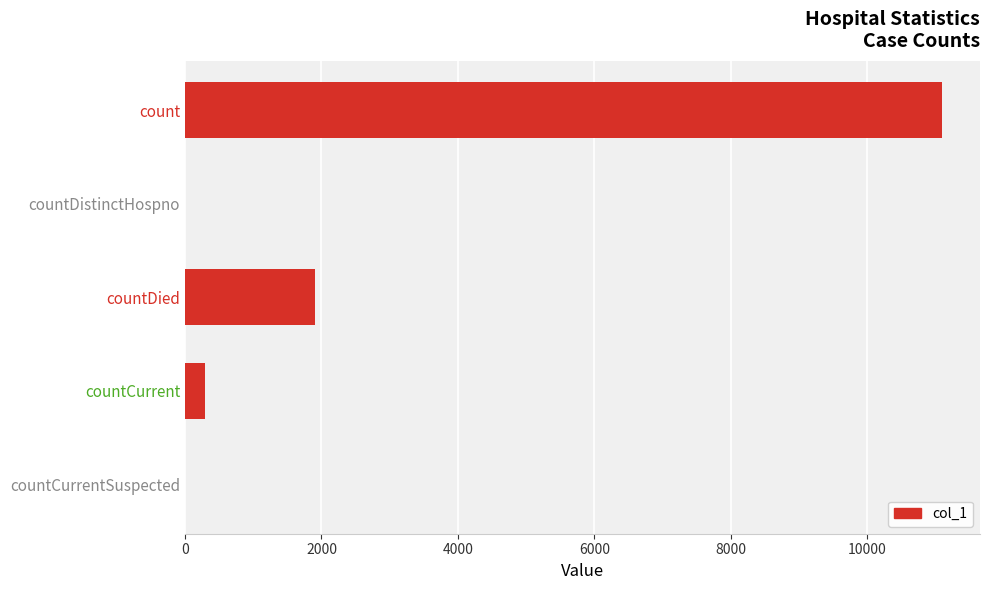

Where is the data nearest to the value 5548?

countDied